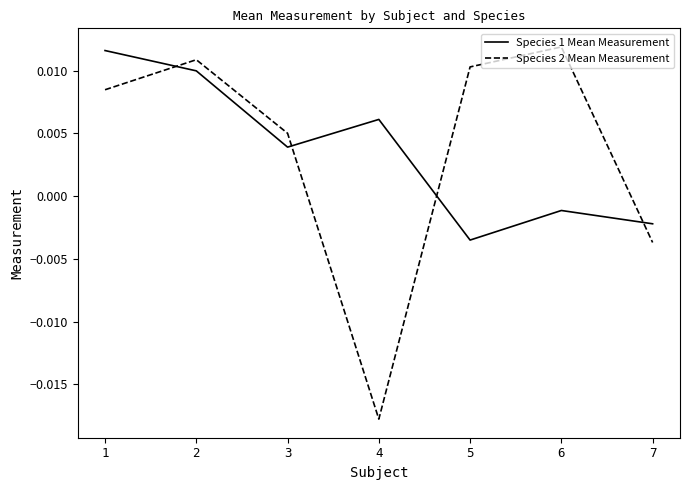

How many lines are shown in the chart?

2